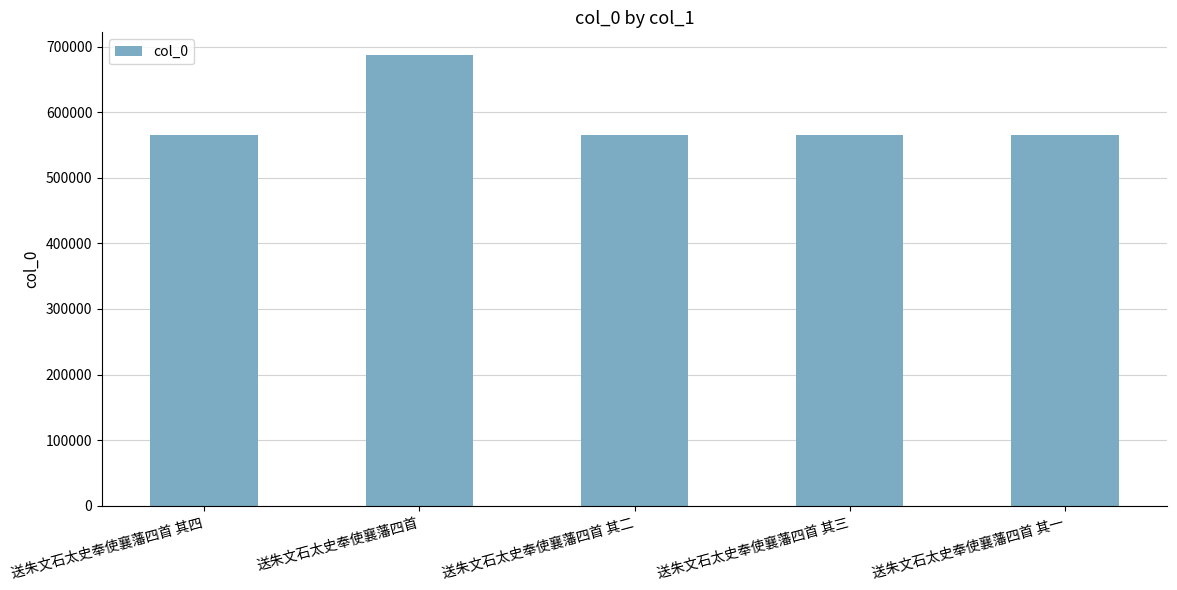

The chart shows a value of 565232 at 送朱文石太史奉使襄藩四首 其一. True or false?

True